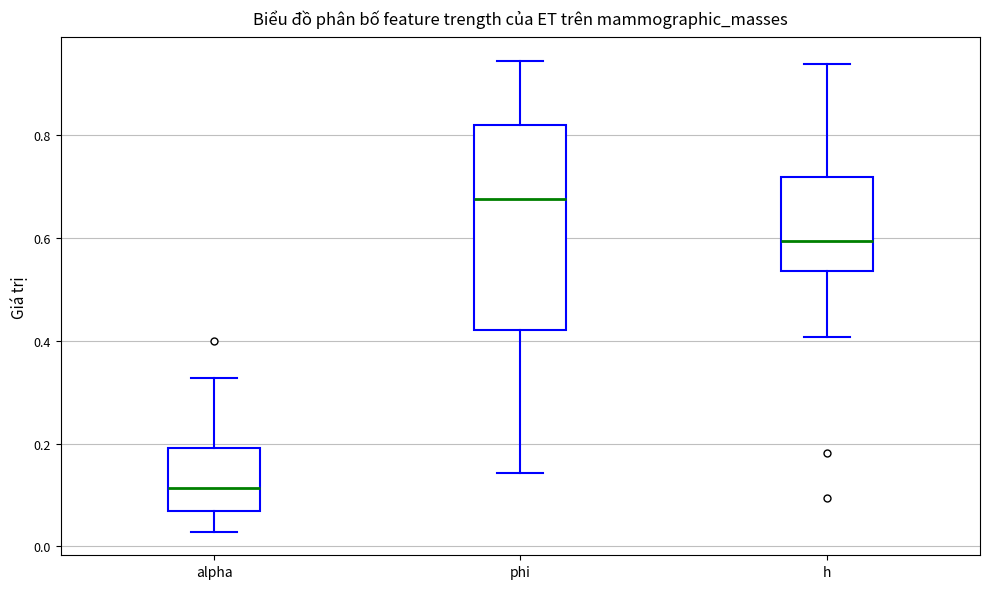

Comparing the boxes themselves (not the whiskers), which one is the tallest?

phi